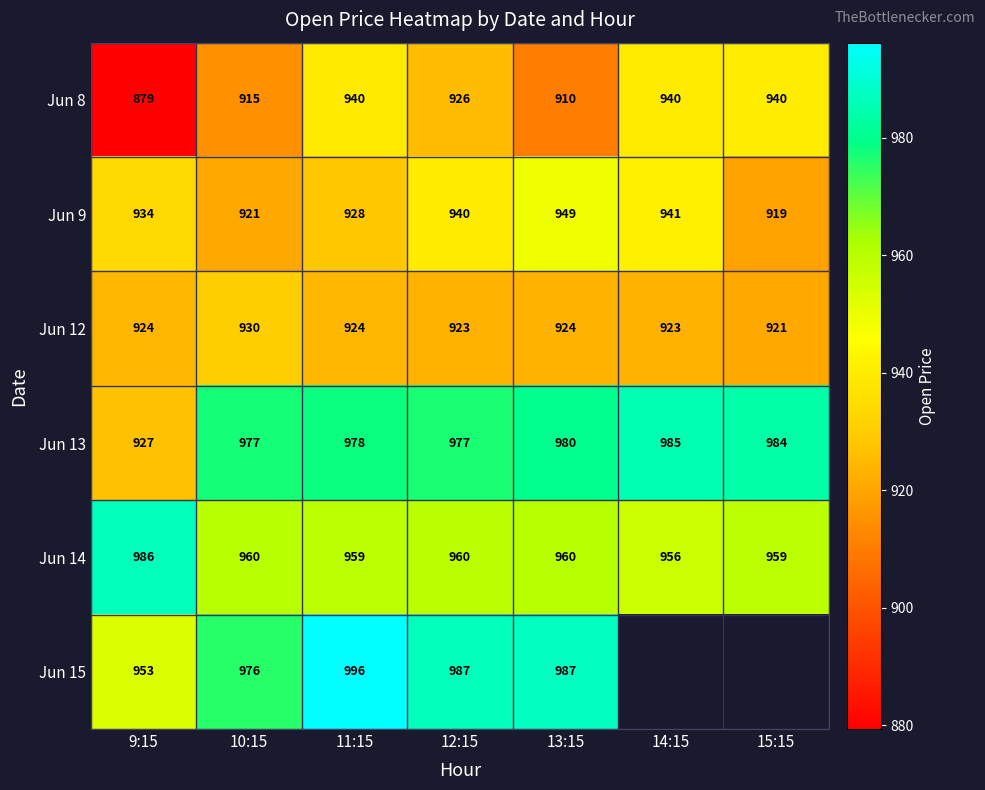

Is the value of Jun 15 at 13:15 greater than the value of Jun 12 at 9:15?

Yes